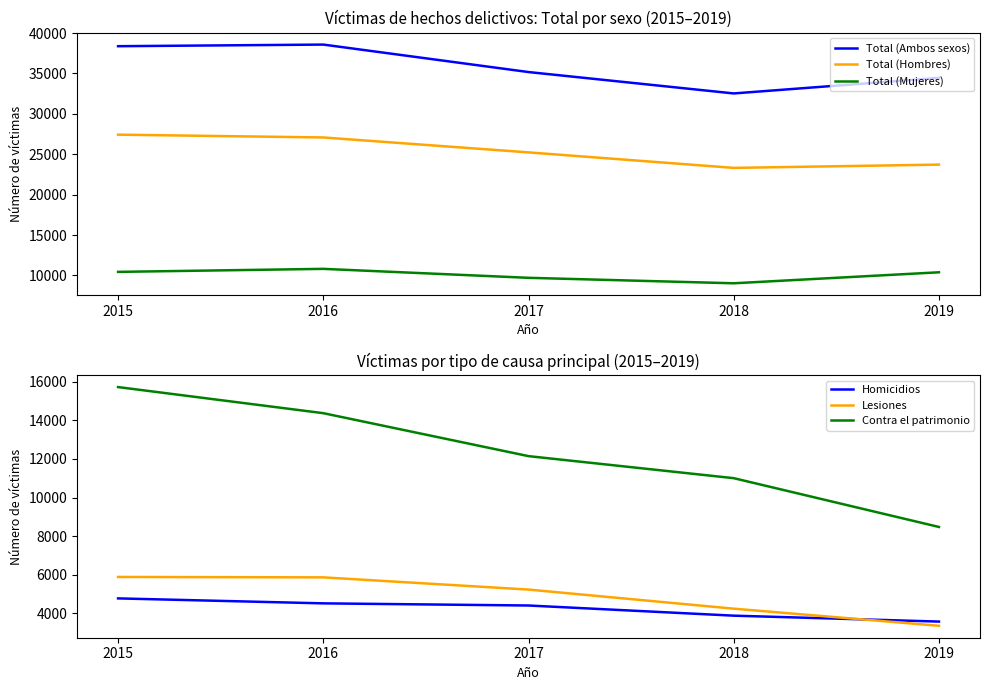

Reading right to left, what are all the values shown in this chart?

Total (Ambos sexos): 2019=34449	2018=32523	2017=35169	2016=38569	2015=38369
Total (Hombres): 2019=23716	2018=23311	2017=25229	2016=27076	2015=27422
Total (Mujeres): 2019=10391	2018=9030	2017=9707	2016=10815	2015=10442
Homicidios: 2019=3578	2018=3884	2017=4410	2016=4521	2015=4778
Lesiones: 2019=3360	2018=4246	2017=5235	2016=5867	2015=5888
Contra el patrimonio: 2019=8476	2018=11002	2017=12143	2016=14367	2015=15718